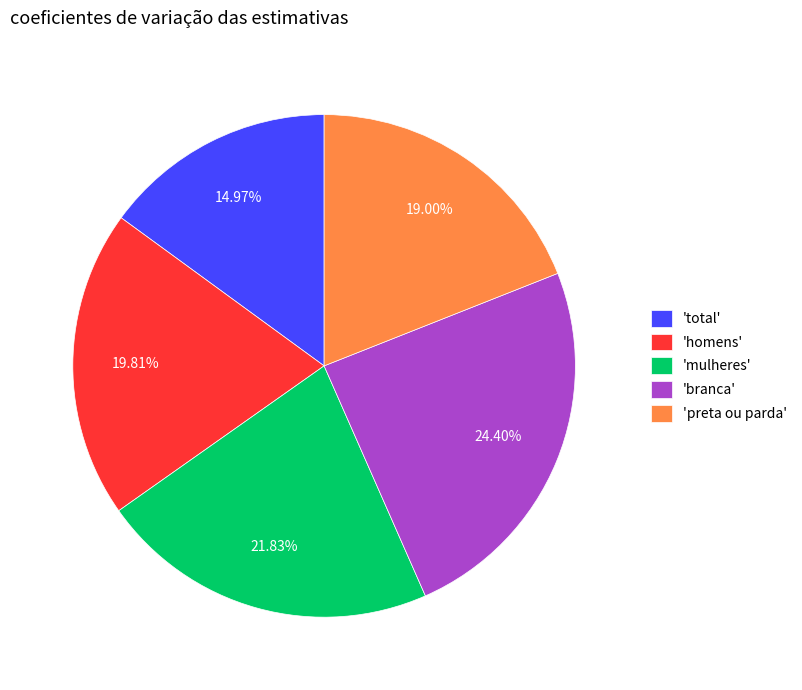

Is there any slice that represents more than half of the pie?

No